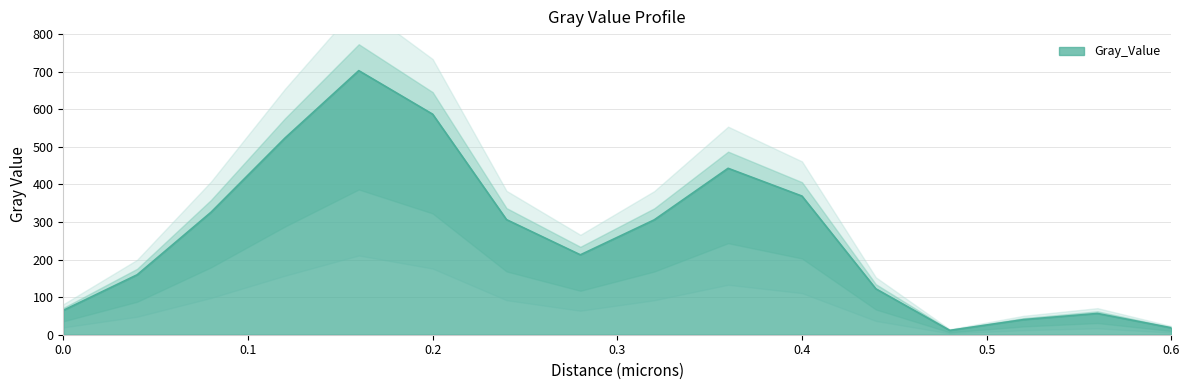

What is the sum of the values at 0.48 and 0.24?

317.9